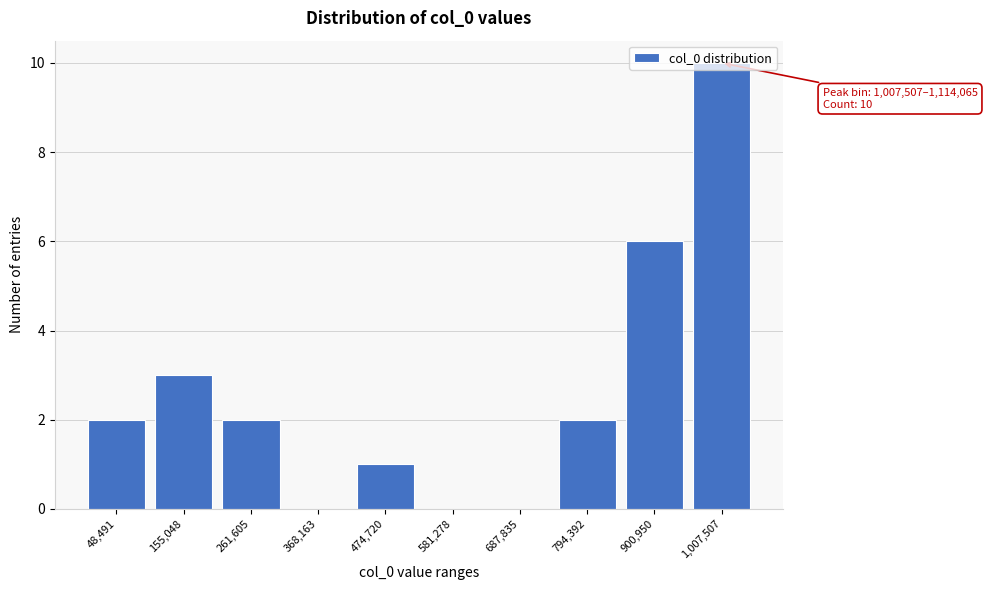

What is the sum of all values?

26